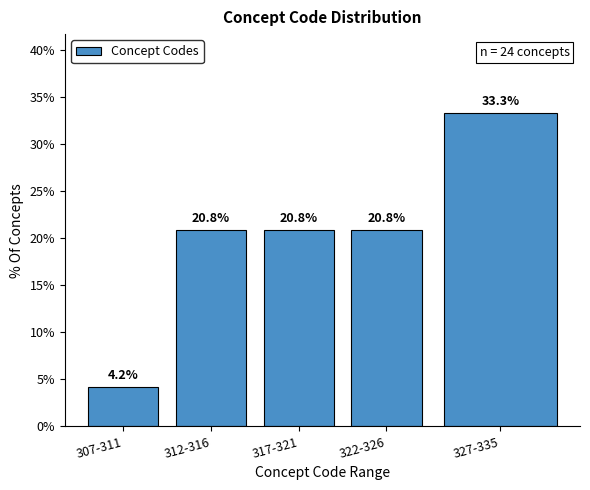

Reading right to left, transcribe all the data shown in this chart.

327-335=33.3	322-326=20.8	317-321=20.8	312-316=20.8	307-311=4.2